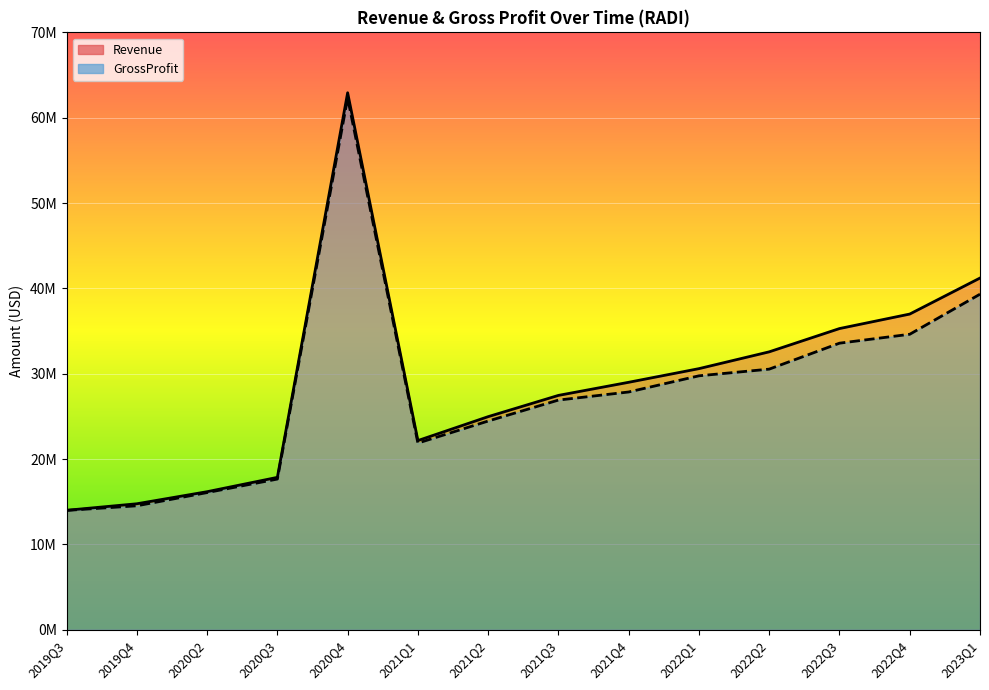

At how many categories does at least one series exceed 25439265?

8